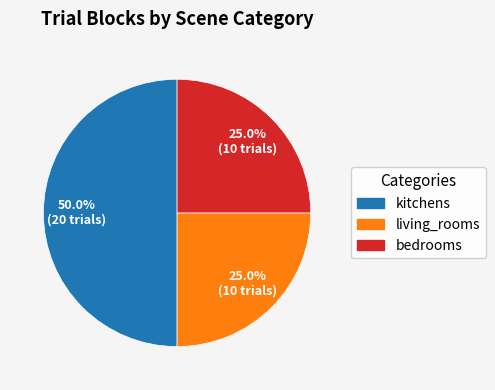

Count the number of slices in the pie.

3